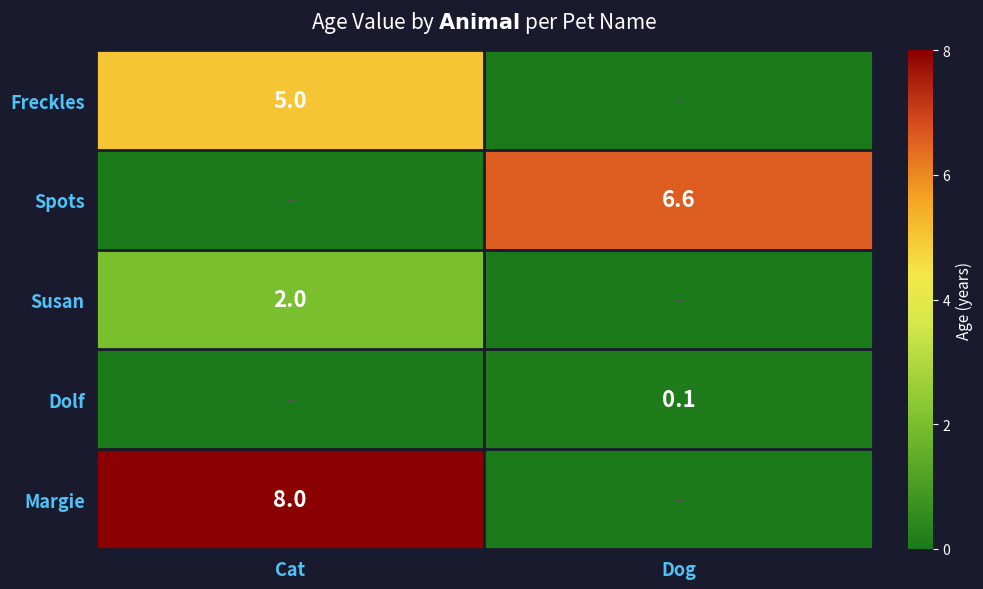

The value of Spots at Dog is 11.0. True or false?

False